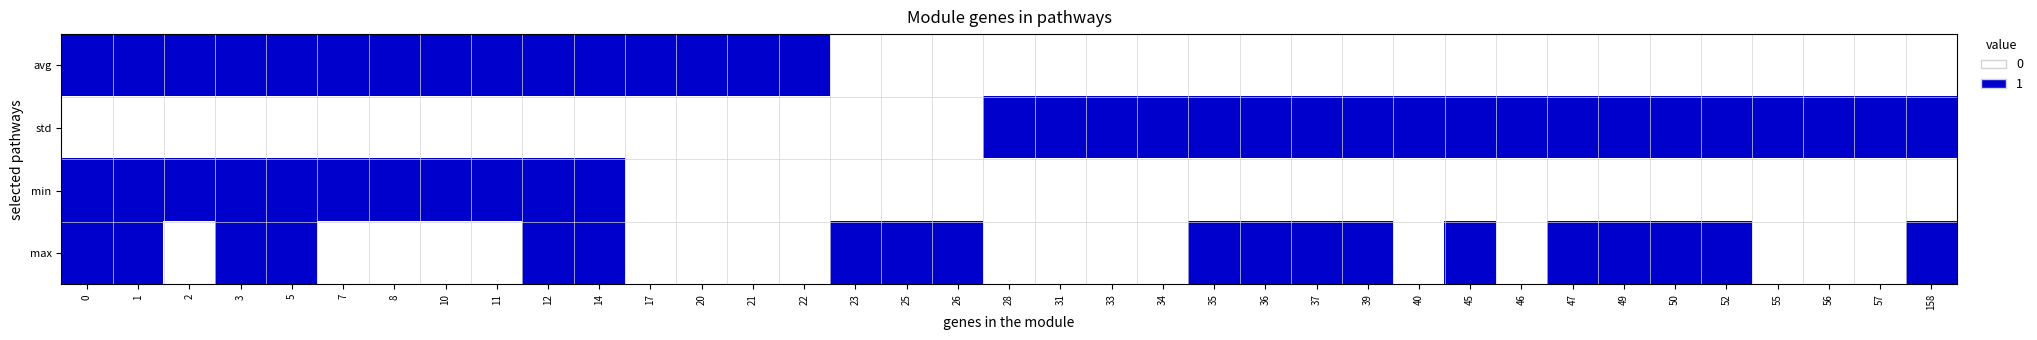

Reading right to left, extract all data points from this chart.

avg: 158=0	57=0	56=0	55=0	52=0	50=0	49=0	47=0	46=0	45=0	40=0	39=0	37=0	36=0	35=0	34=0	33=0	31=0	28=0	26=0	25=0	23=0	22=1	21=1	20=1	17=1	14=1	12=1	11=1	10=1	8=1	7=1	5=1	3=1	2=1	1=1	0=1
std: 158=1	57=1	56=1	55=1	52=1	50=1	49=1	47=1	46=1	45=1	40=1	39=1	37=1	36=1	35=1	34=1	33=1	31=1	28=1	26=0	25=0	23=0	22=0	21=0	20=0	17=0	14=0	12=0	11=0	10=0	8=0	7=0	5=0	3=0	2=0	1=0	0=0
min: 158=0	57=0	56=0	55=0	52=0	50=0	49=0	47=0	46=0	45=0	40=0	39=0	37=0	36=0	35=0	34=0	33=0	31=0	28=0	26=0	25=0	23=0	22=0	21=0	20=0	17=0	14=1	12=1	11=1	10=1	8=1	7=1	5=1	3=1	2=1	1=1	0=1
max: 158=1	57=0	56=0	55=0	52=1	50=1	49=1	47=1	46=0	45=1	40=0	39=1	37=1	36=1	35=1	34=0	33=0	31=0	28=0	26=1	25=1	23=1	22=0	21=0	20=0	17=0	14=1	12=1	11=0	10=0	8=0	7=0	5=1	3=1	2=0	1=1	0=1